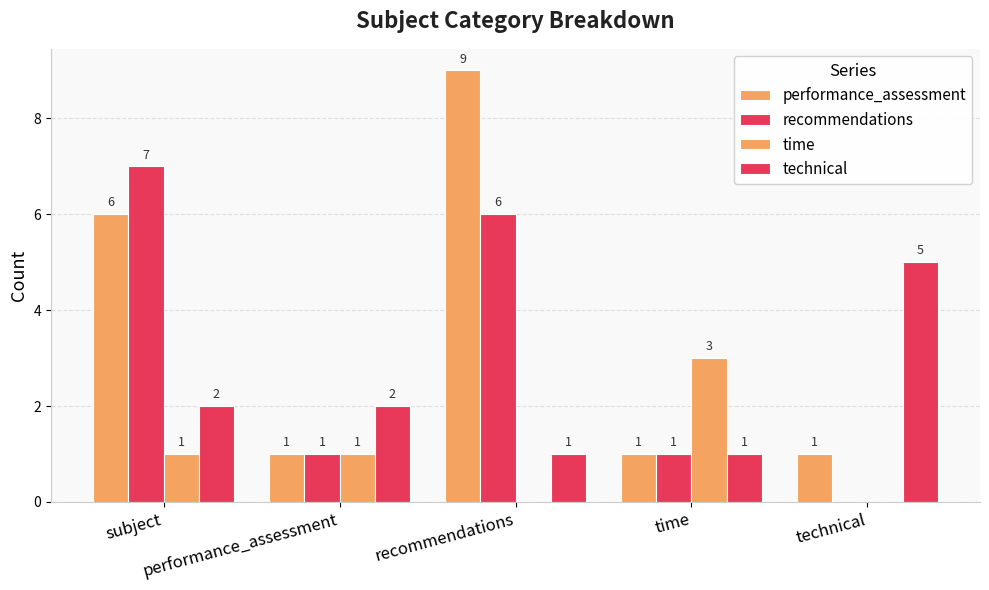

How many groups of bars are there?

5